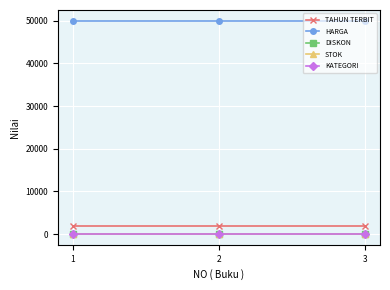

Which has a higher value, 3 or 1?

3